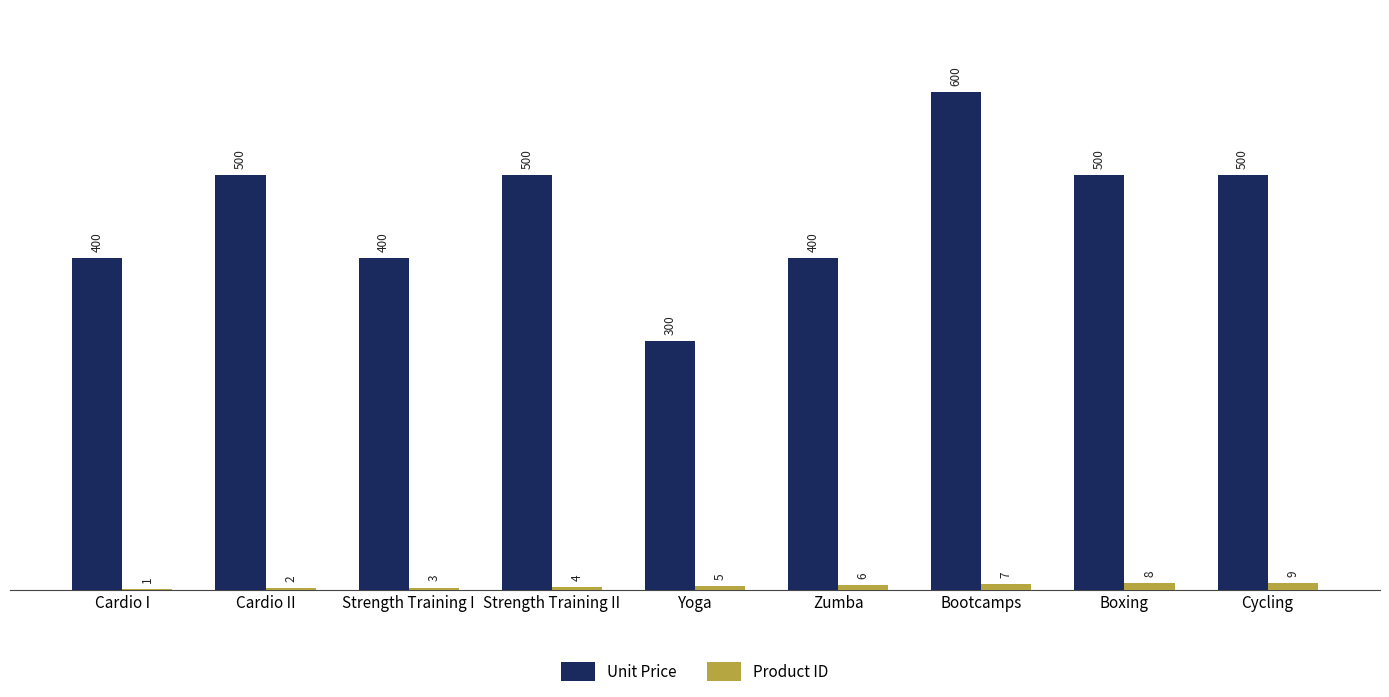

What is the sum of all Unit Price values?

4100